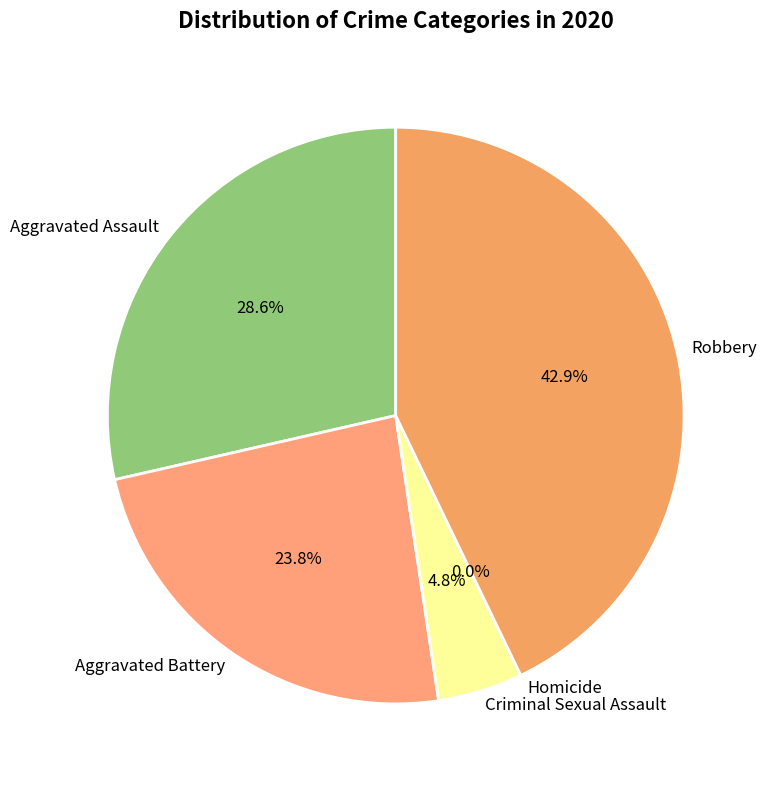

To the nearest percent, what percentage of the pie is Robbery?

43%